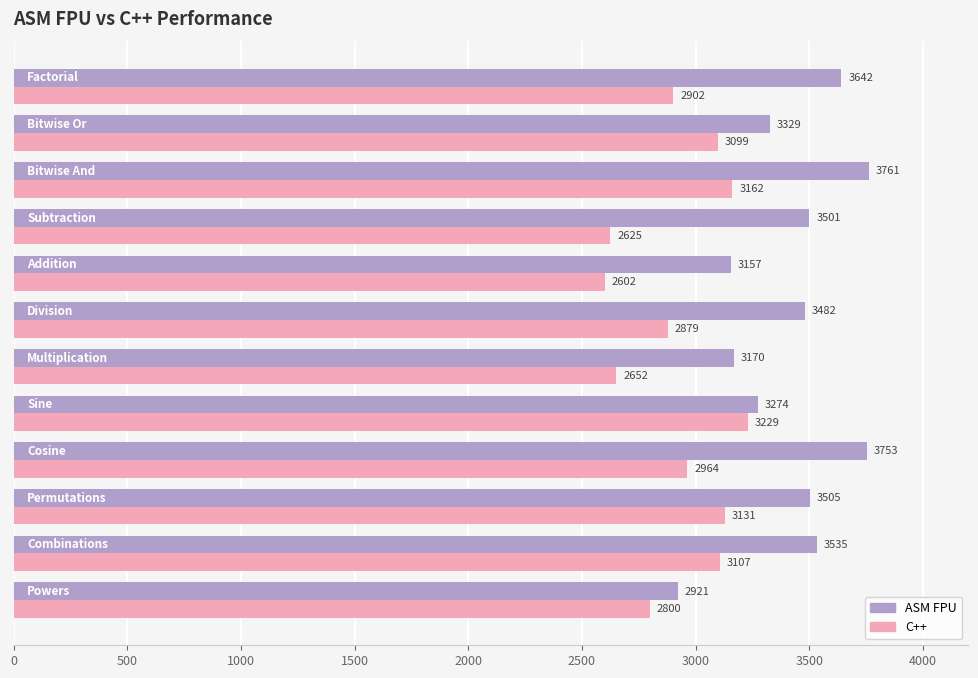

What is the sum of all C++ values?

35152